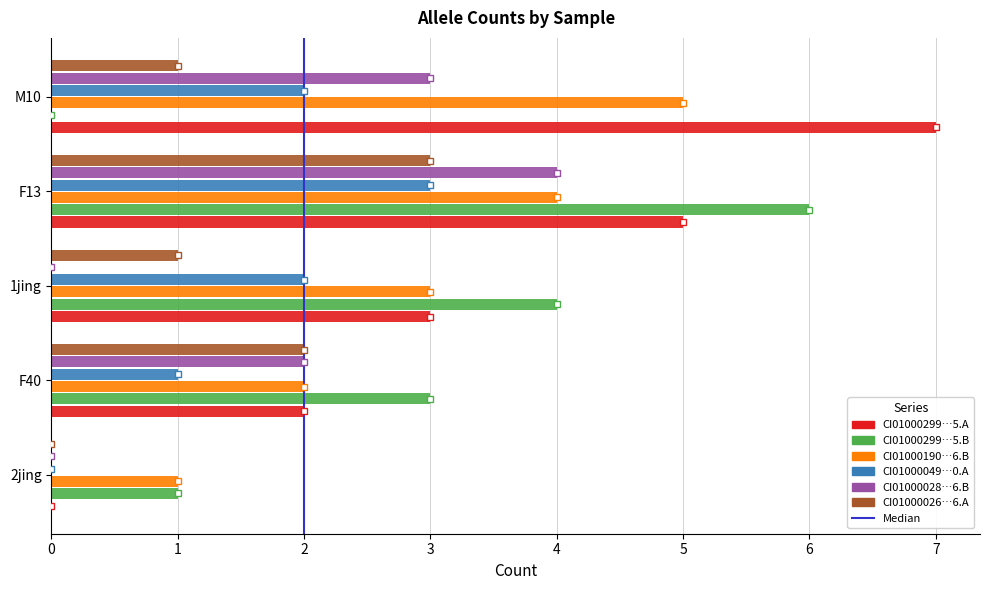

What is the maximum value shown in the chart?

7